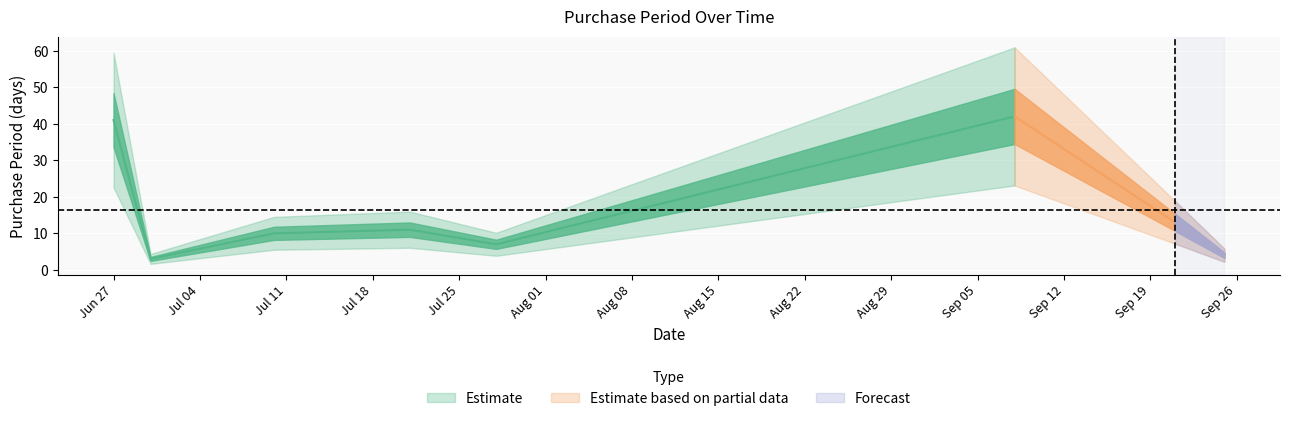

Reading left to right, transcribe all the data shown in this chart.

2017-06-27=41	2017-06-30=3	2017-07-10=10	2017-07-21=11	2017-07-28=7	2017-09-08=42	2017-09-21=13	2017-09-25=4